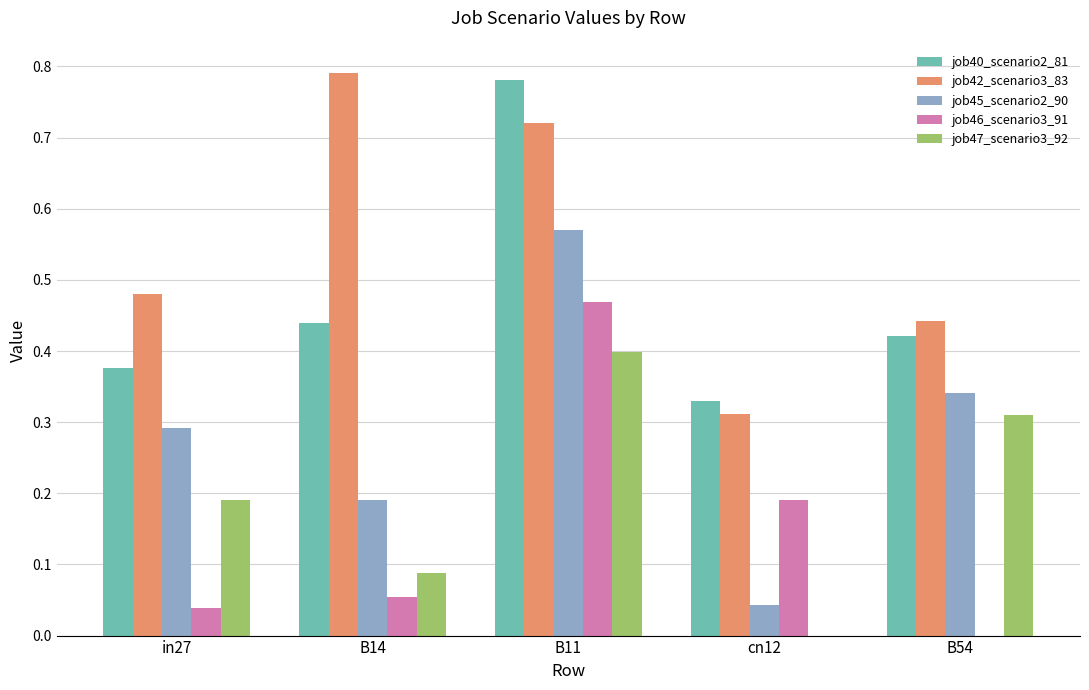

At which label does job42_scenario3_83 reach its peak?

B14